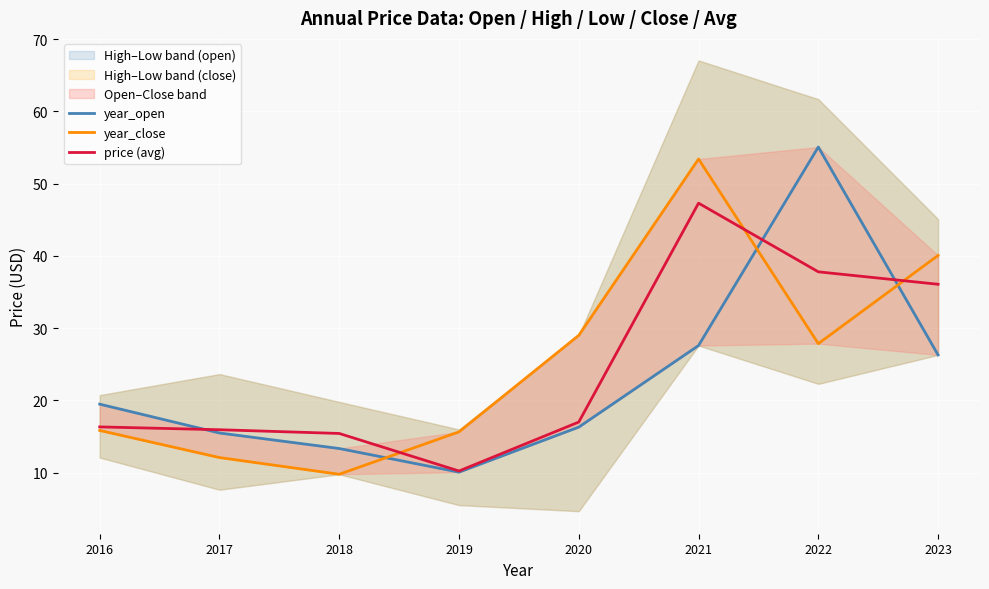

How many interior local valleys does the year_close series have?

2